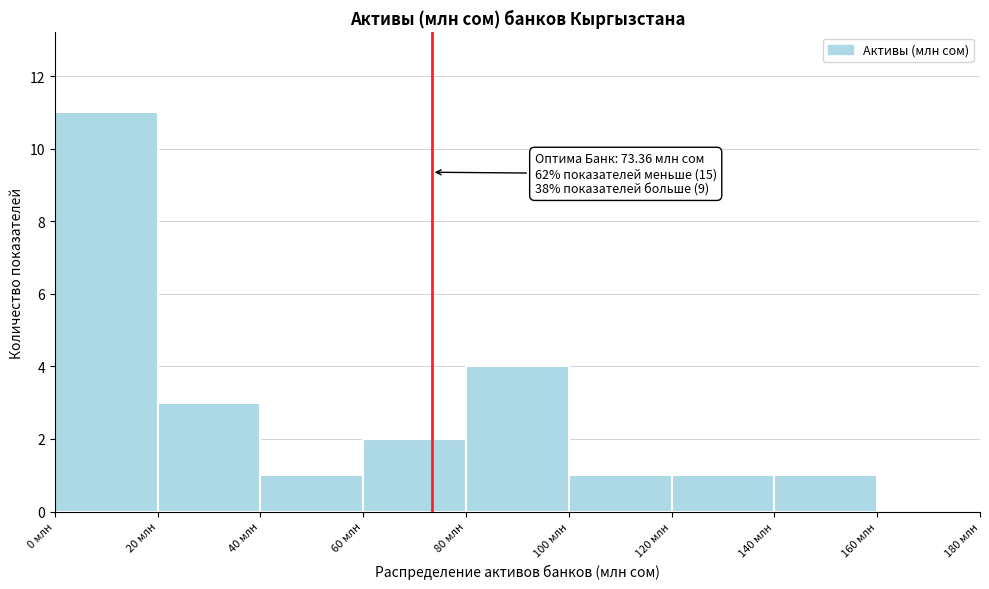

Which range on the x-axis has the tallest bar?

0 to 20